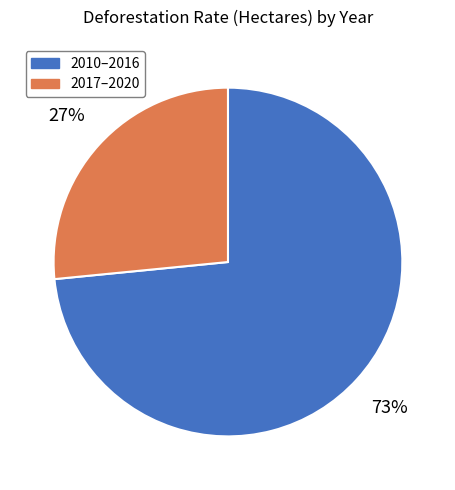

To the nearest percent, what is the average slice percentage?

50%